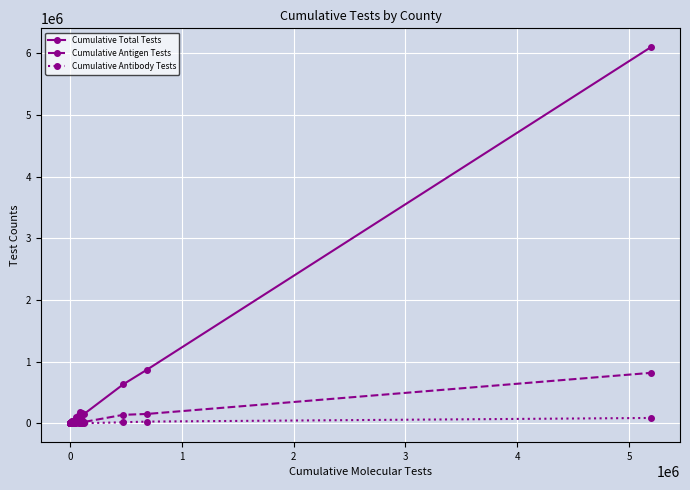

Rank the series by their maximum value, from highest to lowest.

Cumulative Total Tests, Cumulative Antigen Tests, Cumulative Antibody Tests